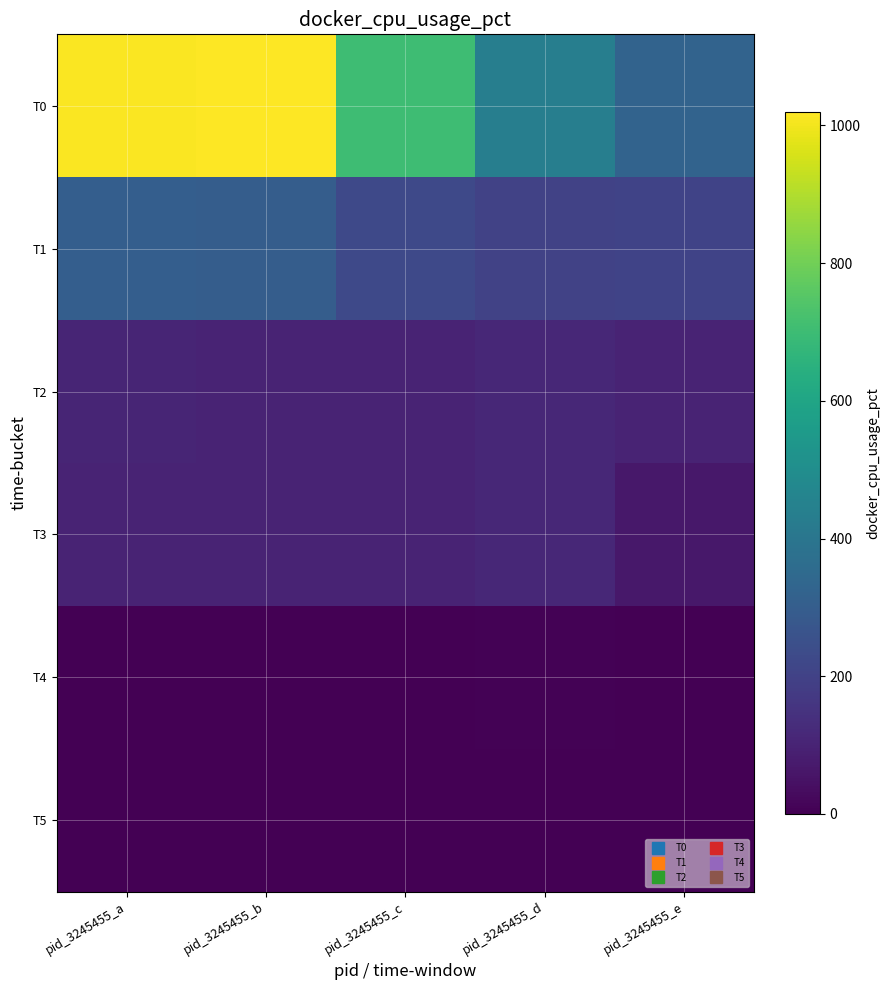

Which series has the largest total across all categories?

T0